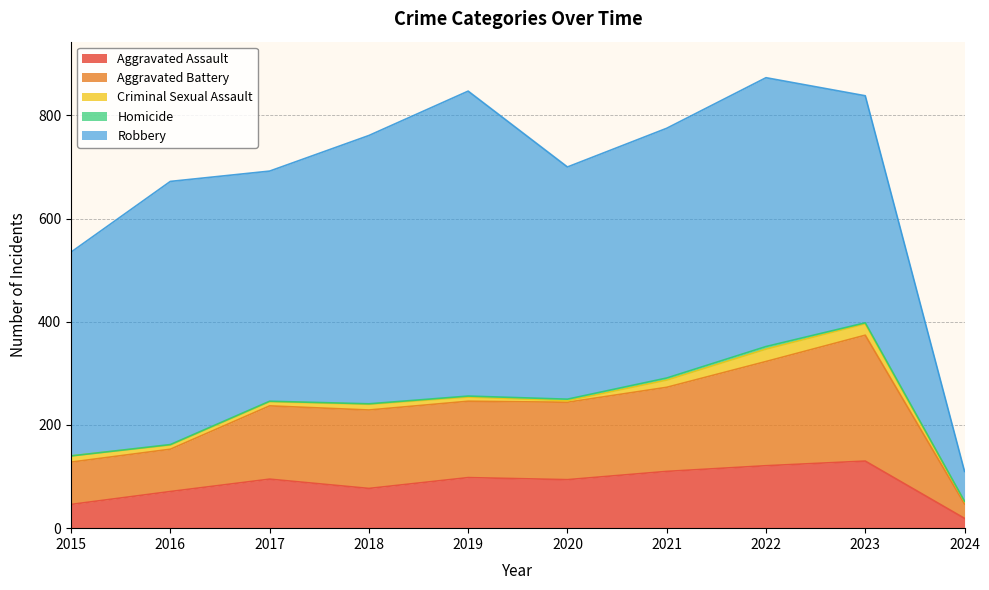

True or false: Aggravated Battery has a value of 219 at 2017.

False